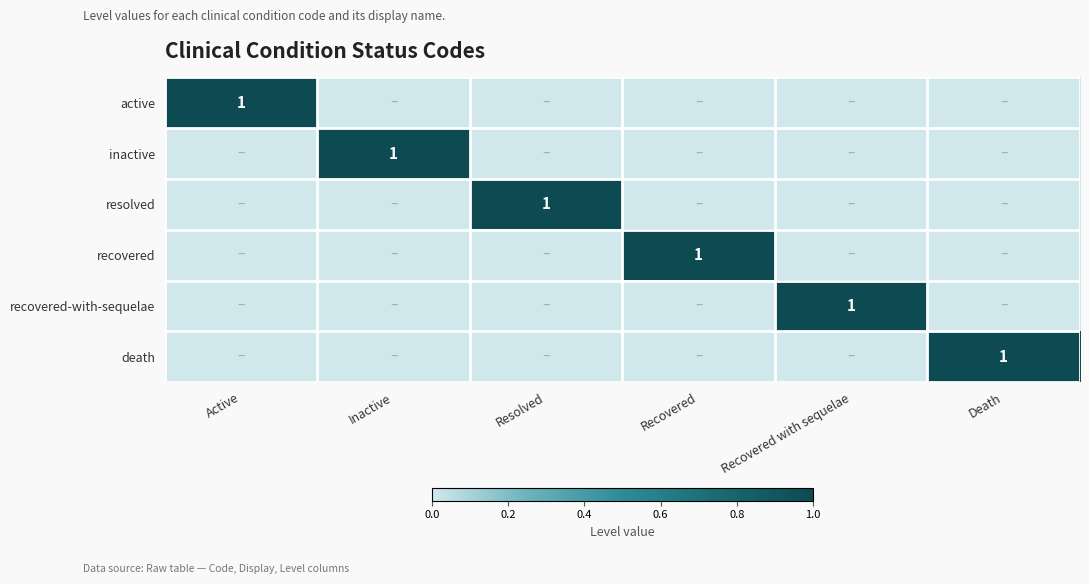

How many series are shown in this chart?

6